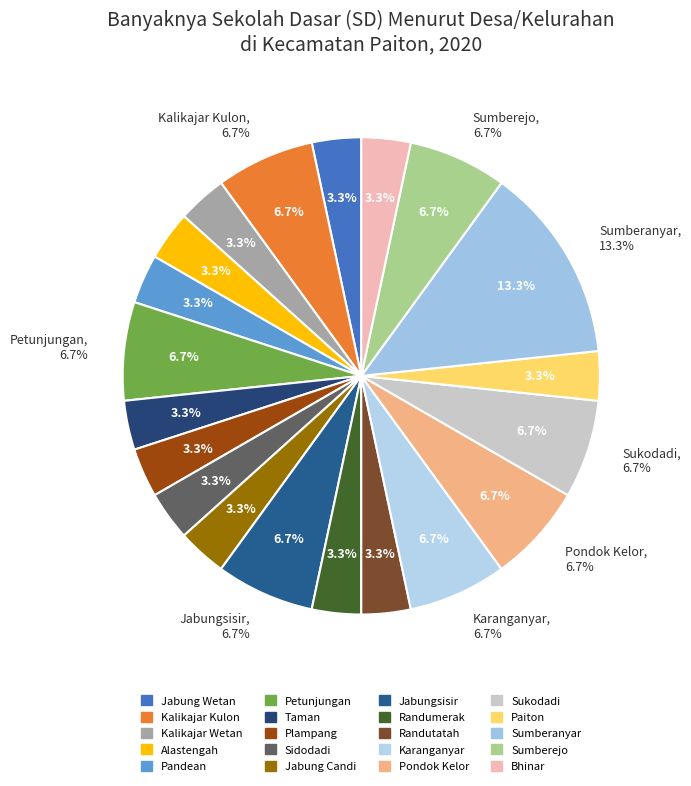

Does Kalikajar Kulon represent more than half of the total?

No